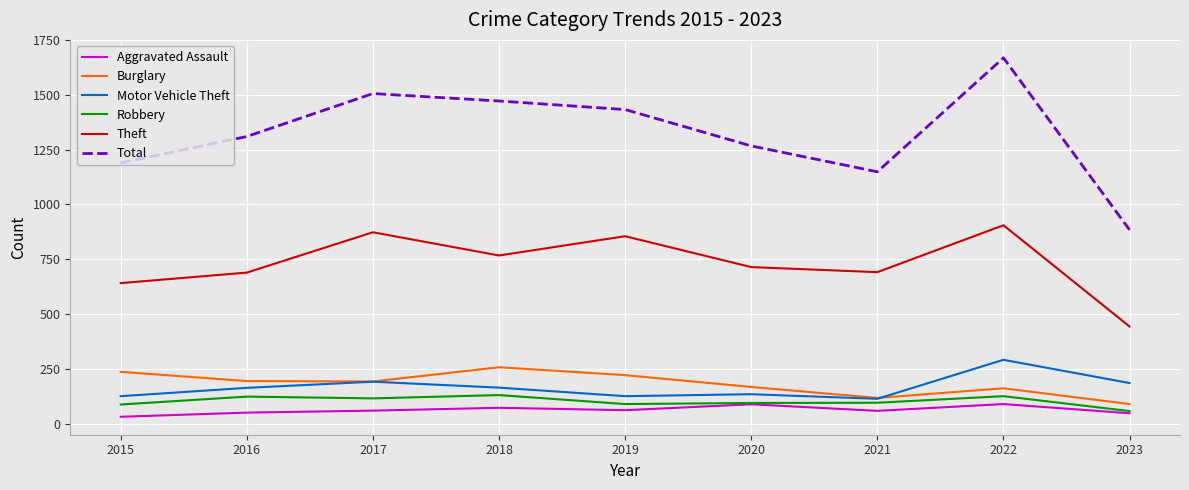

What is the spread (max minus min) of values at 2020?

1179